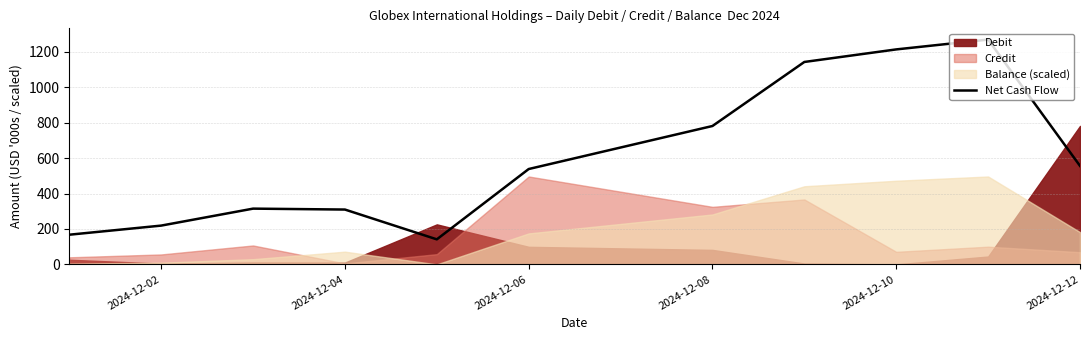

What is the lowest value of the Net Cash Flow series?

141.4